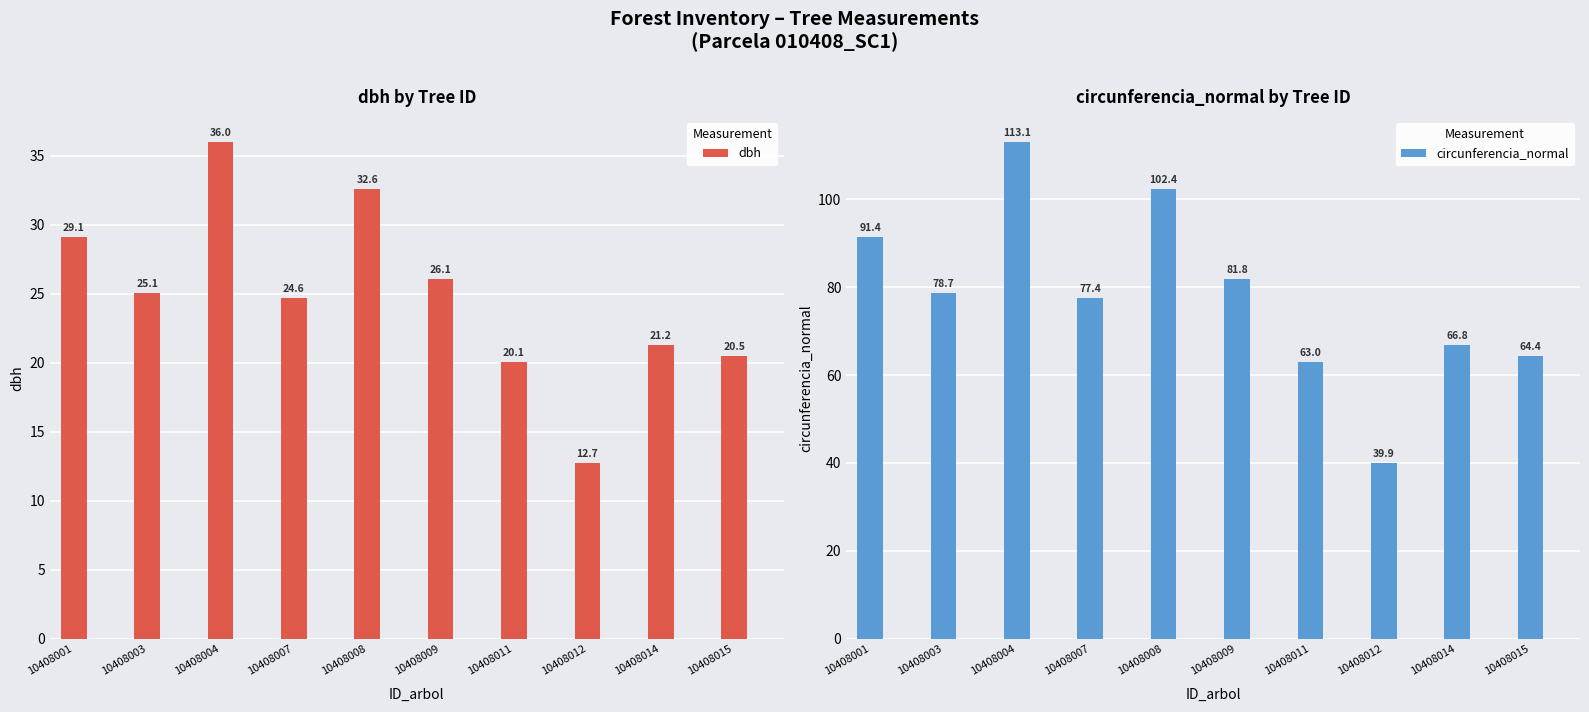

At which label does dbh reach its minimum?

10408012